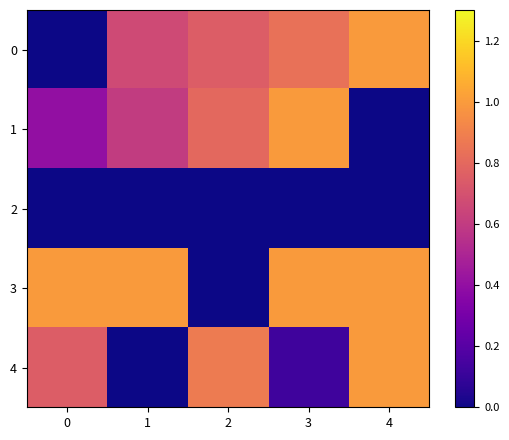

Which has a higher value, 1 or 2?

2